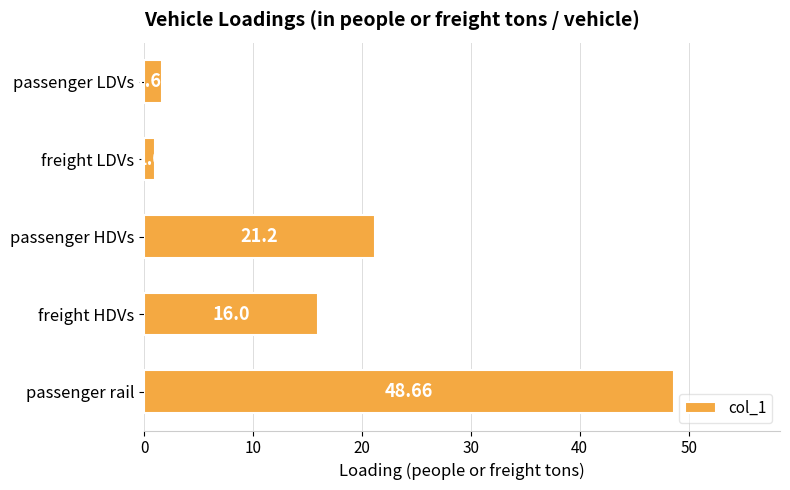

Which label corresponds to the smallest value in the chart?

freight LDVs